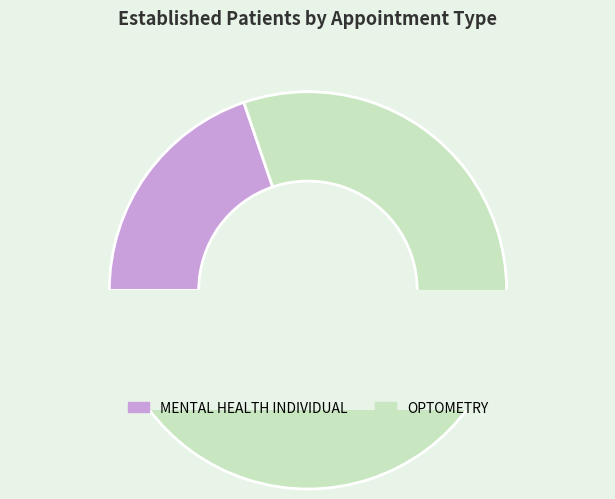

Does MENTAL HEALTH INDIVIDUAL account for over 50% of the chart?

No